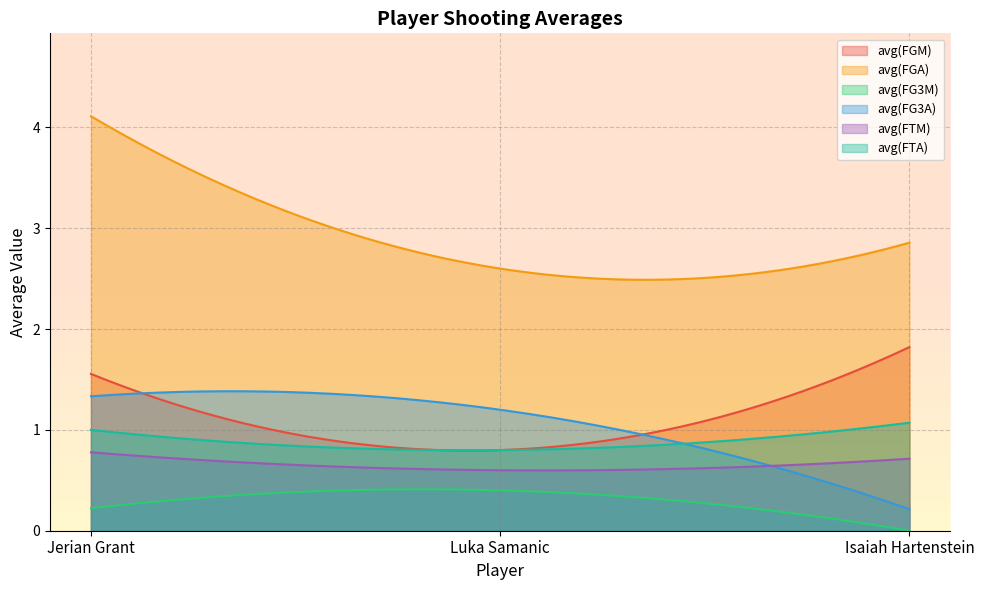

What is the label of the 2nd point from the left?

Luka Samanic